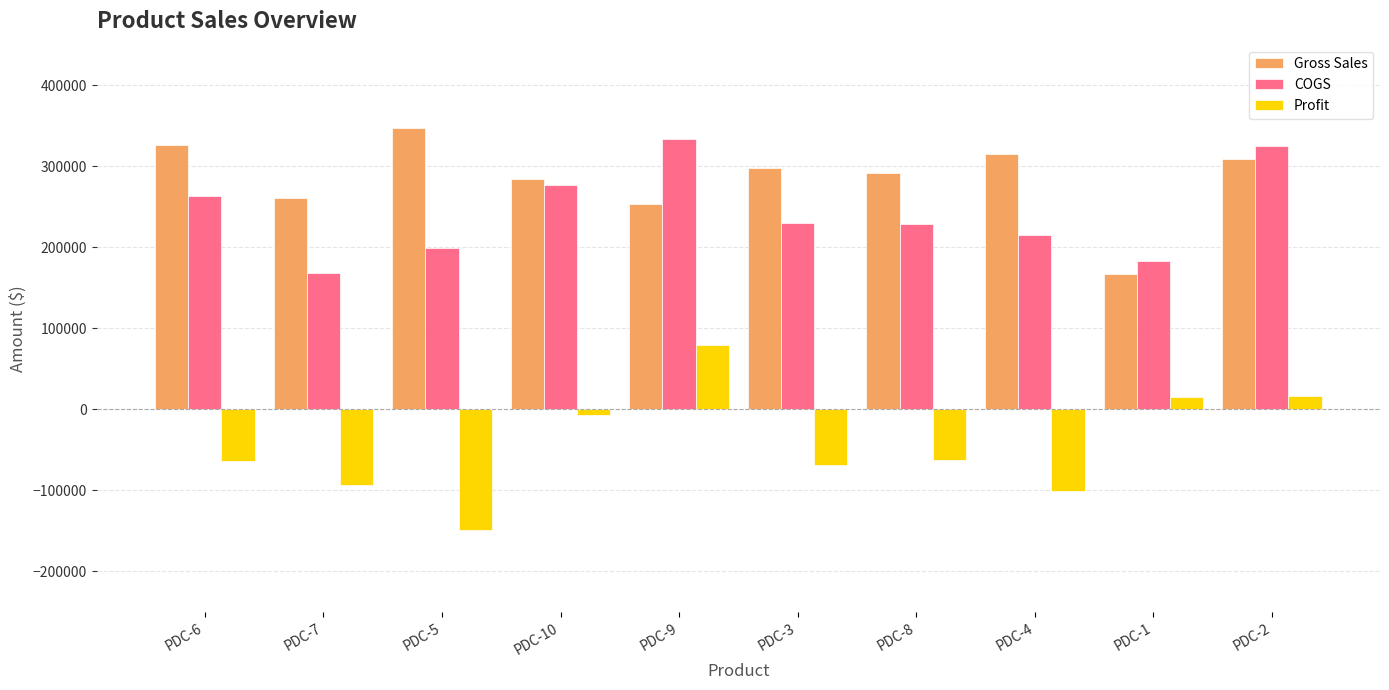

Rank the series at PDC-10 from highest to lowest value.

Gross Sales, COGS, Profit